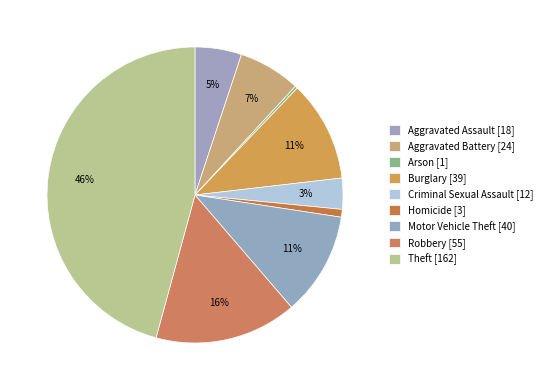

Count the number of slices in the pie.

9